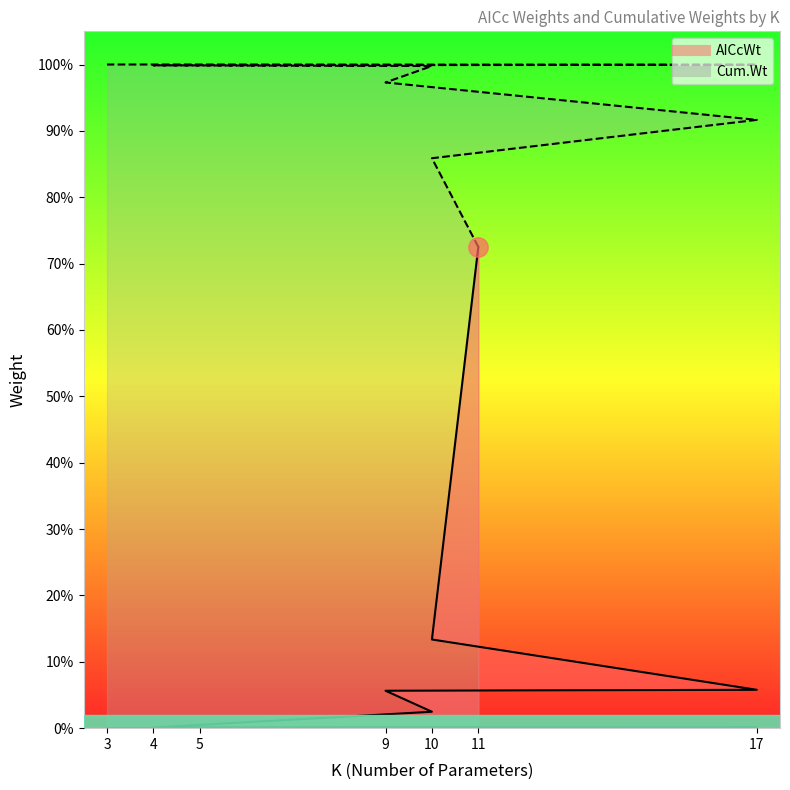

At how many categories does at least one series exceed 0?

10